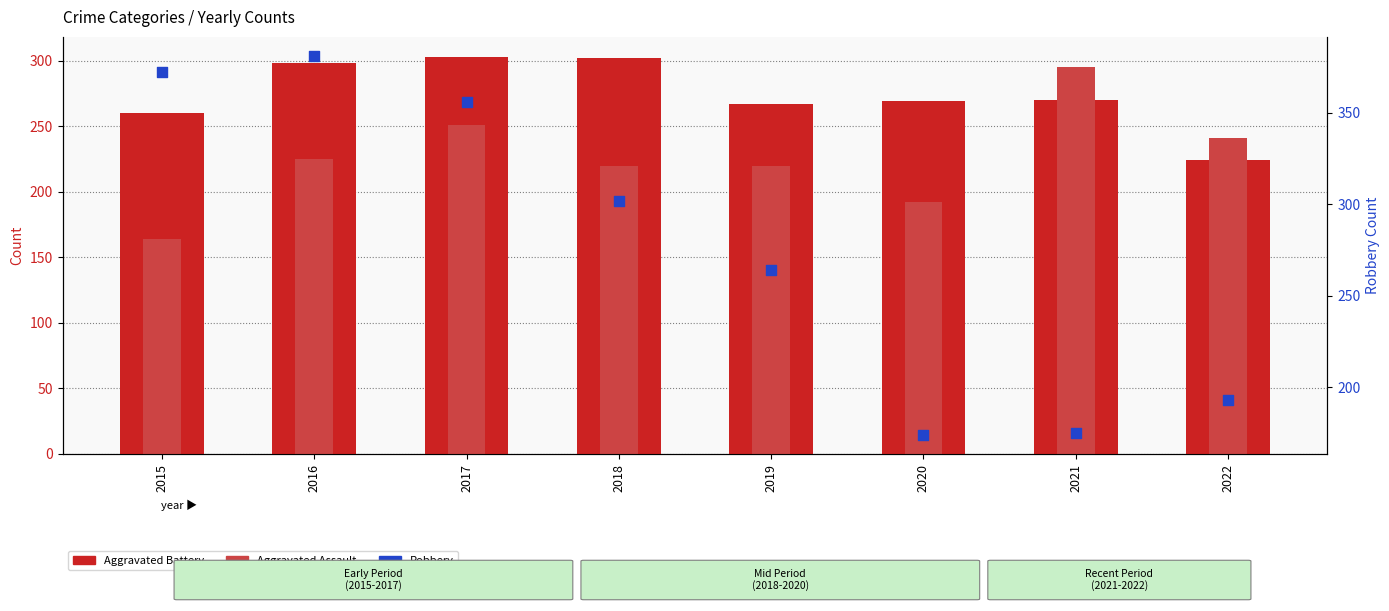

What are all the series names shown in the legend?

Aggravated Battery, Aggravated Assault, Robbery